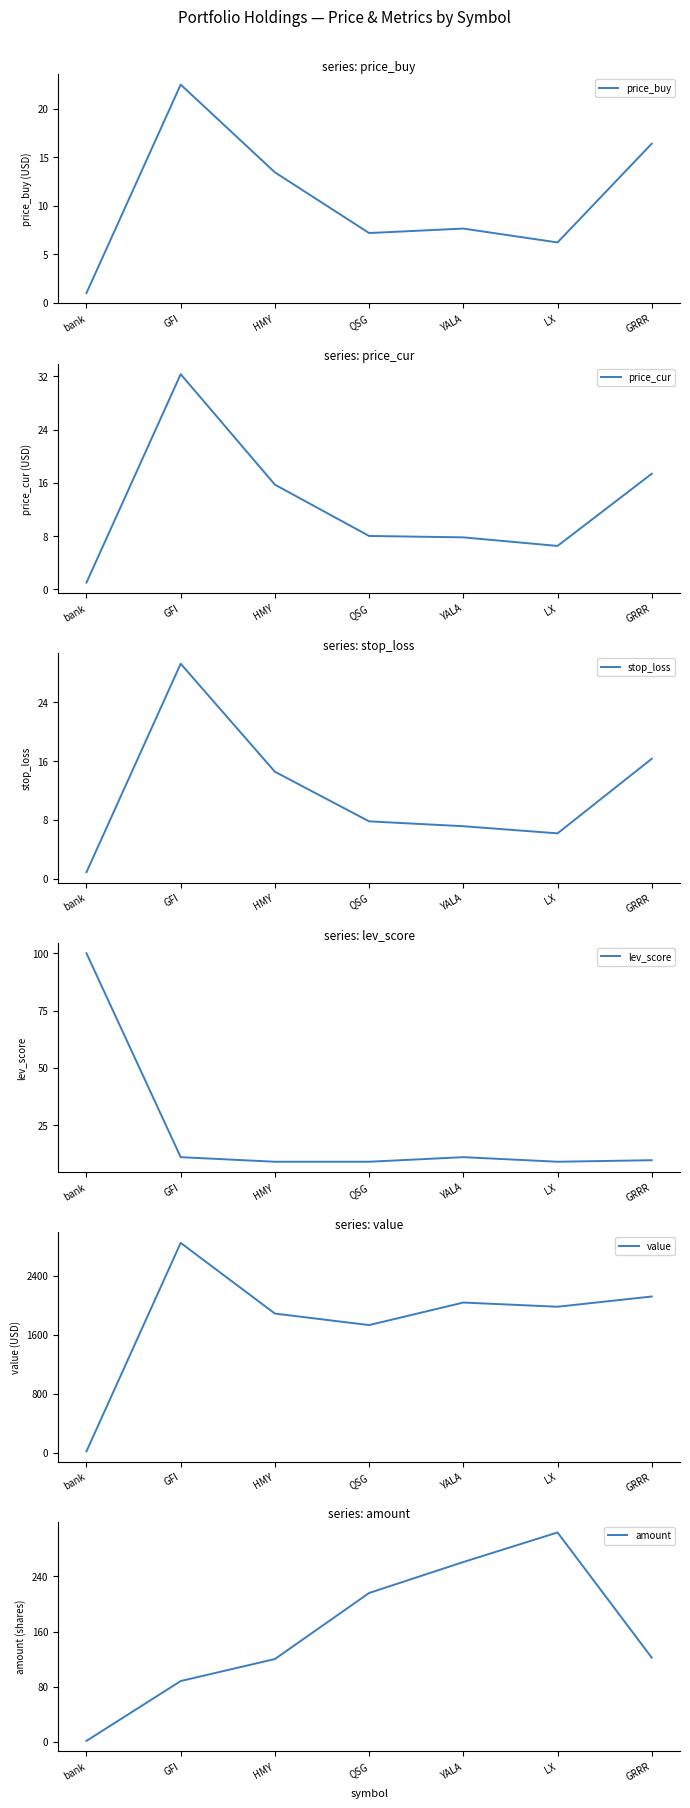

Which series has the largest total across all categories?

value